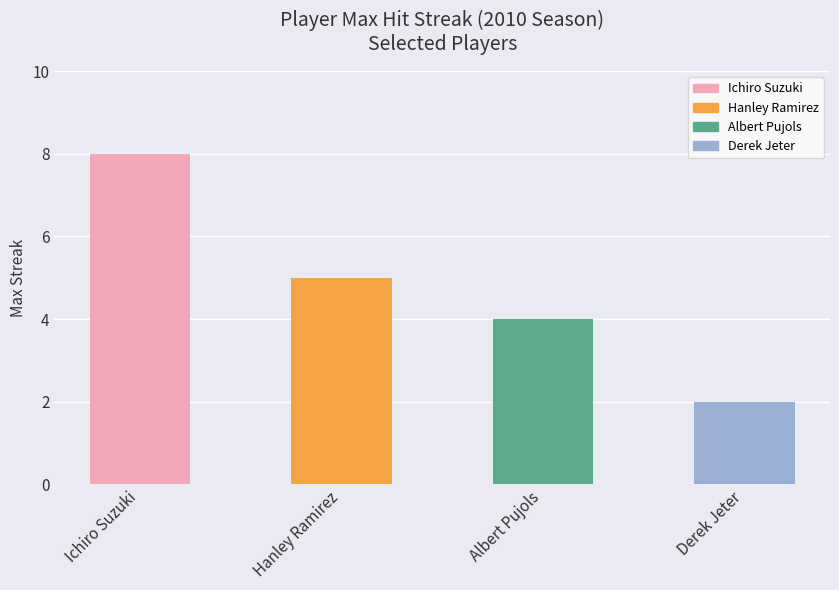

At which label is Max Streak closest to 5?

Hanley Ramirez